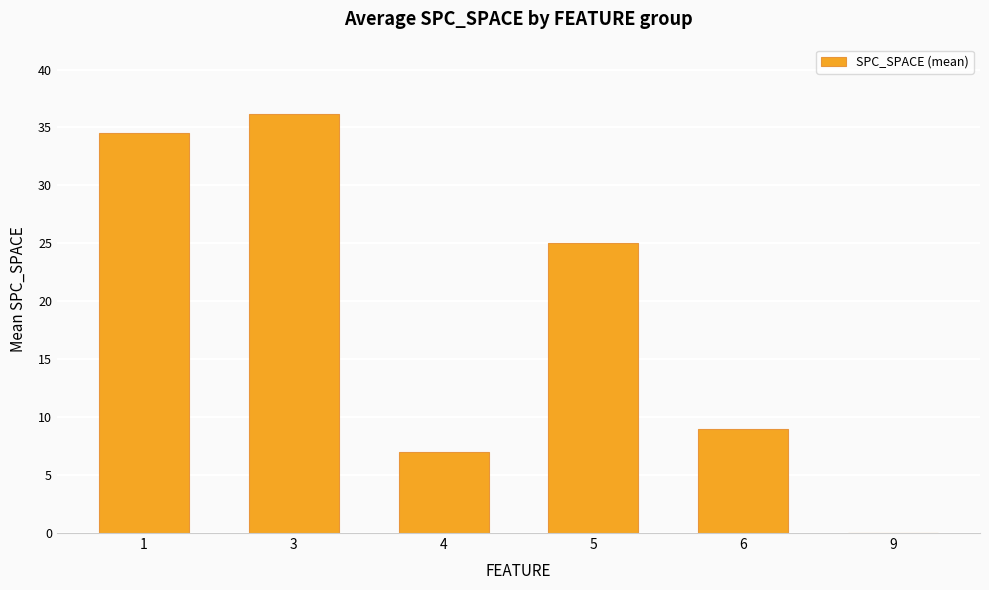

Reading right to left, transcribe all the data shown in this chart.

0.0	9.0	25.0	7.0	36.2	34.5